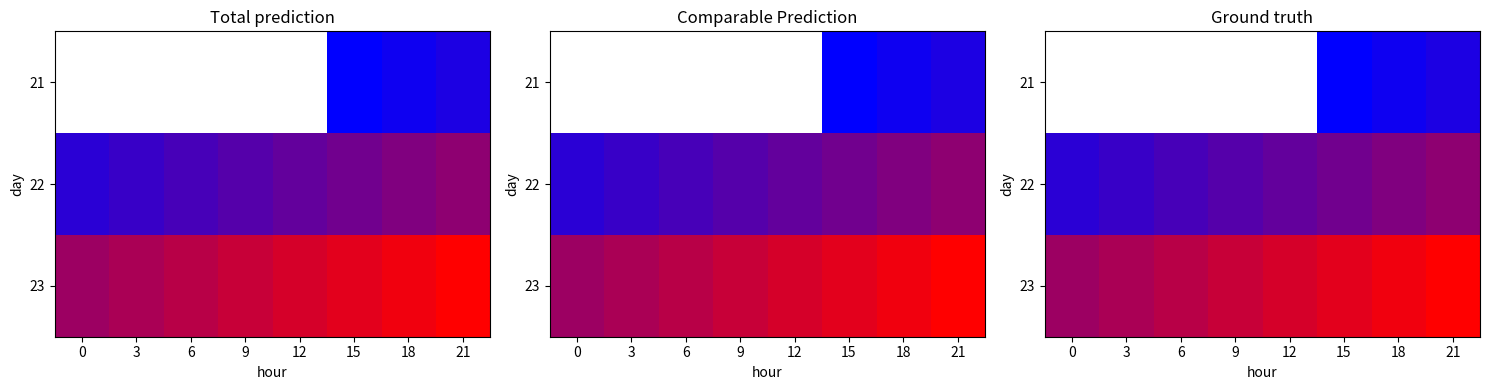

What is the average value of the 22 series?

0.4